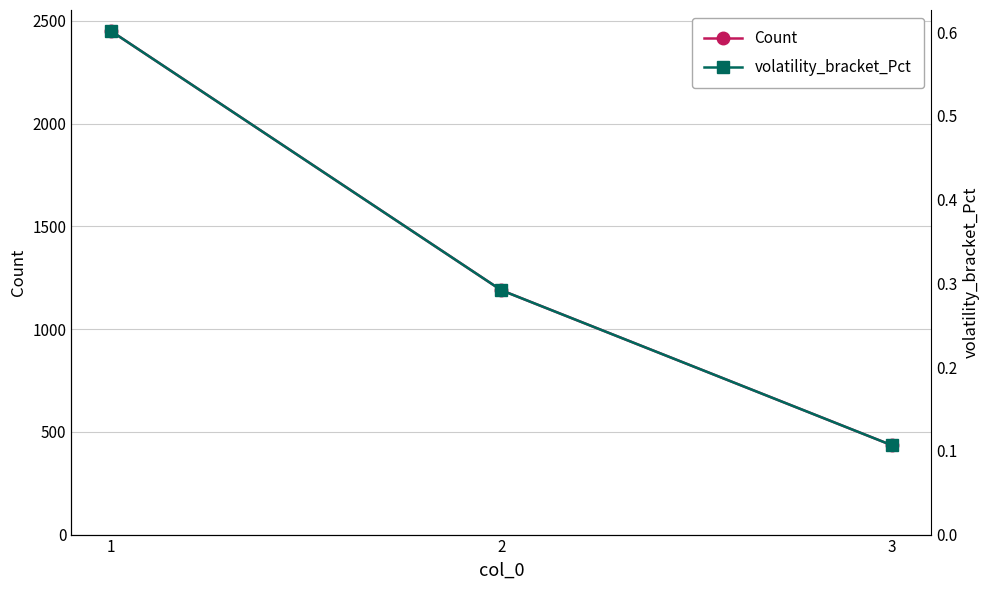

At 3, list the series in order from largest to smallest.

Count, volatility_bracket_Pct